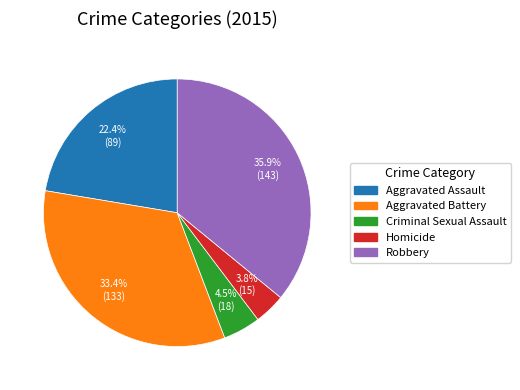

Which slice is the smallest?

Homicide